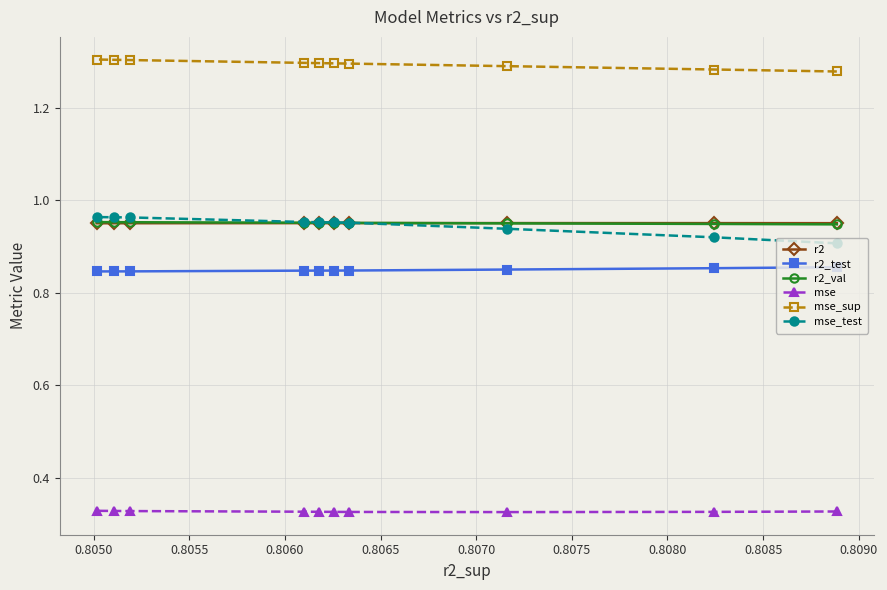

True or false: r2_val has a value of 1.0 at 0.8060.

True